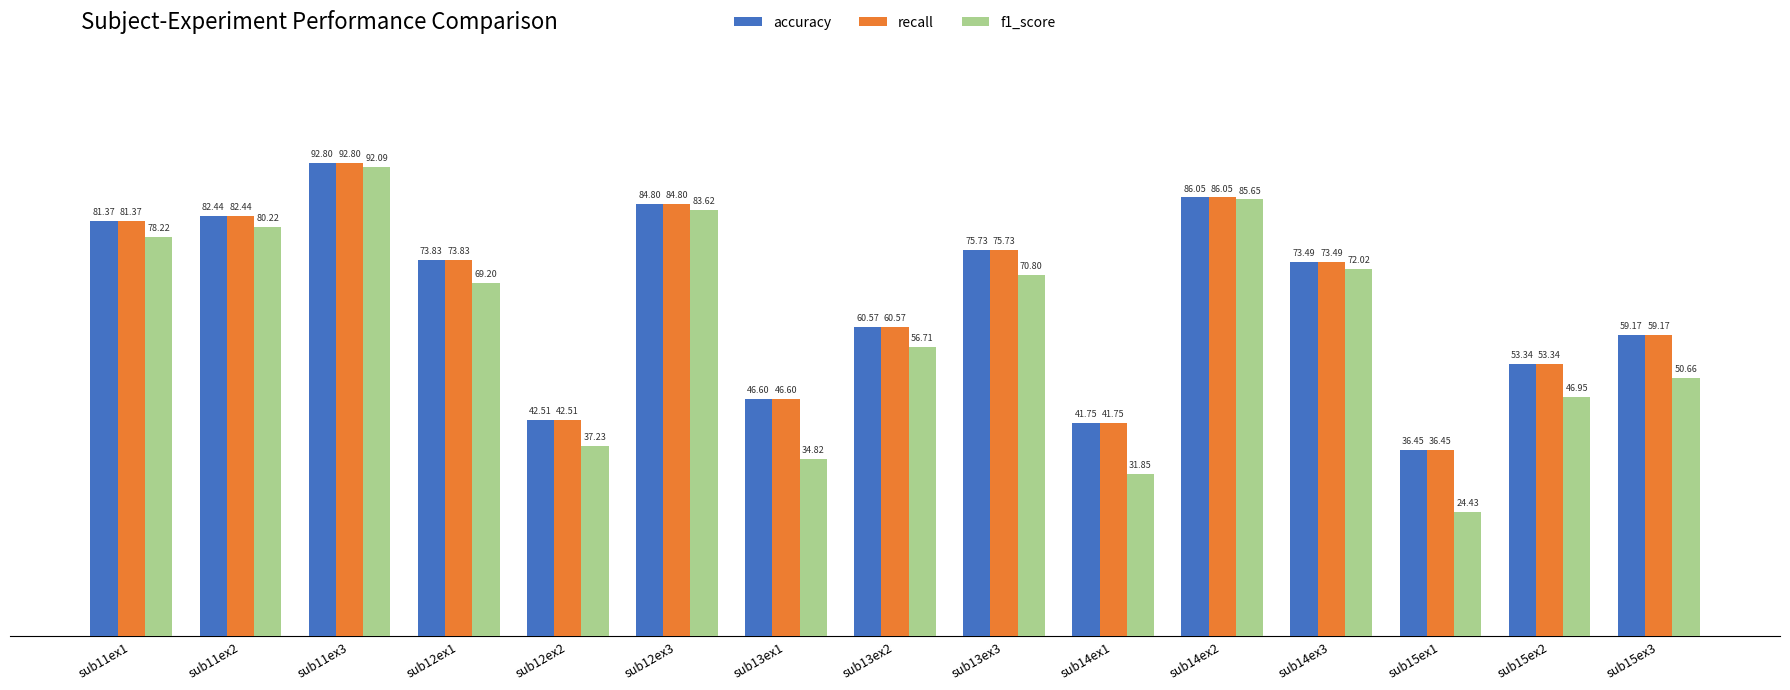

How many data points in f1_score are less than 69?

7